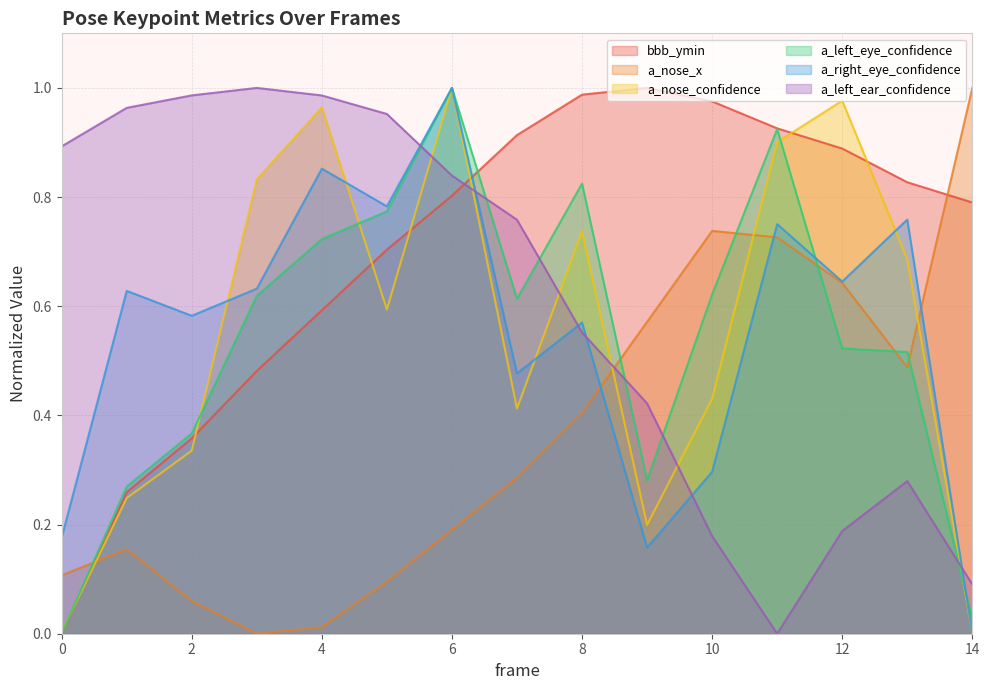

What is the average value of the a_left_ear_confidence series?

0.6